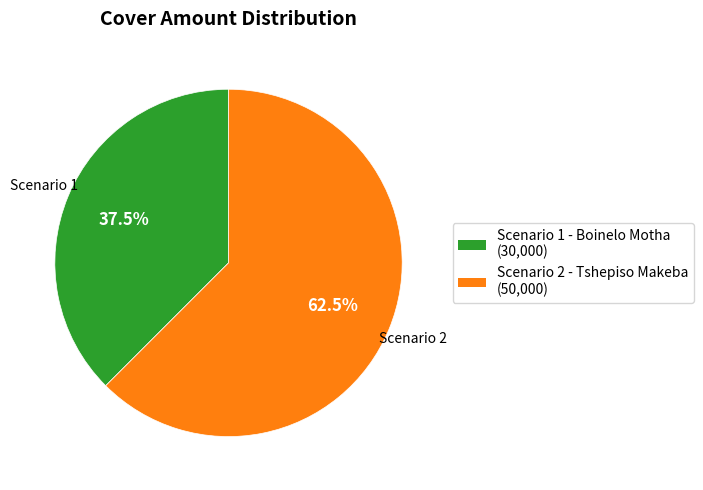

To the nearest percent, what is the average slice percentage?

50%